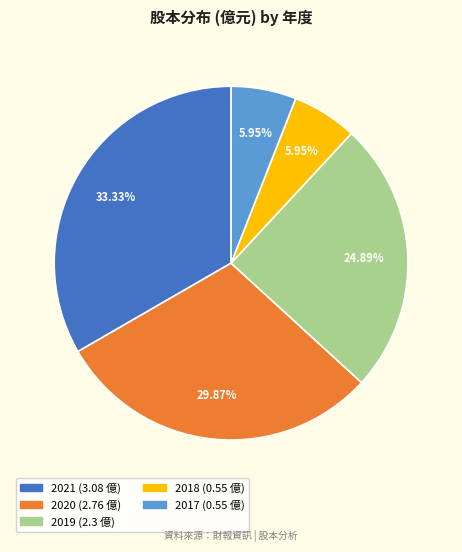

What is the ratio of the value at 2020 to the value at 2019?

1.2